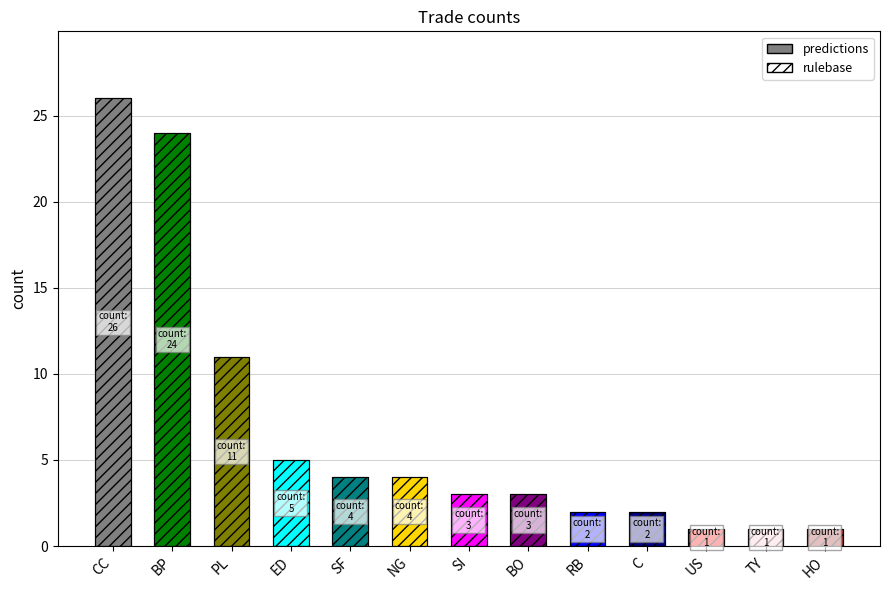

What is the difference between the values at SI and ED?

2